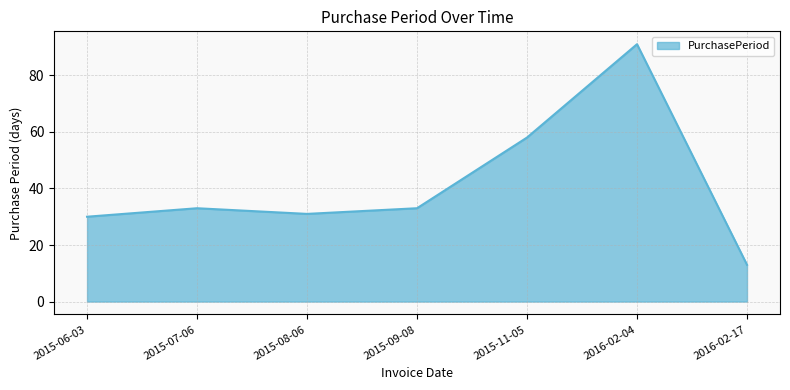

Reading left to right, transcribe all the data shown in this chart.

30	33	31	33	58	91	13